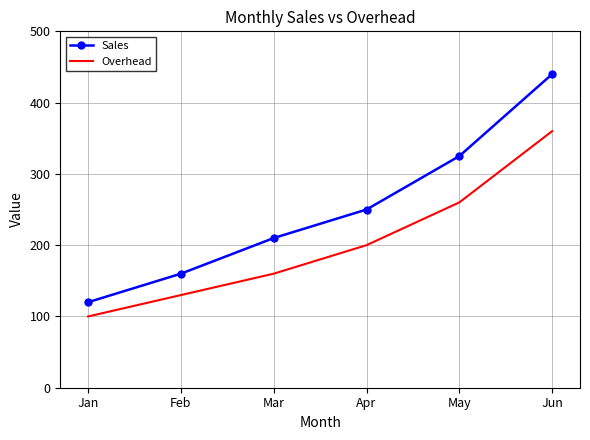

What is the difference between the highest and lowest values at May?

65